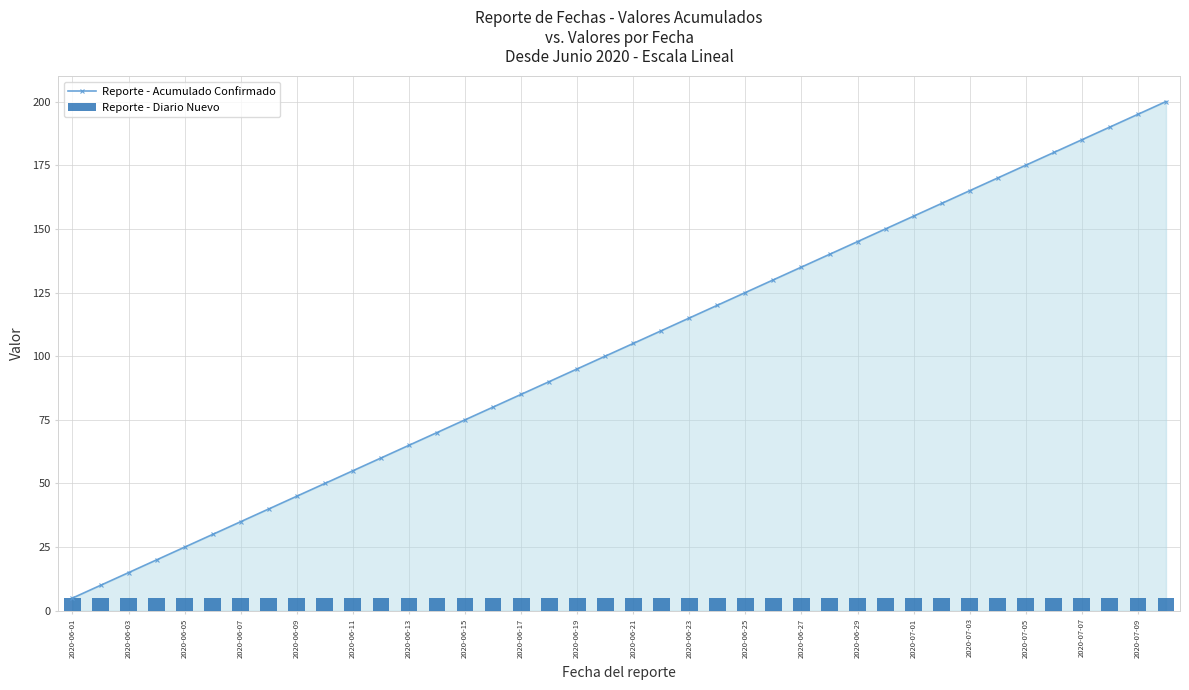

How many categories are shown in the chart?

40